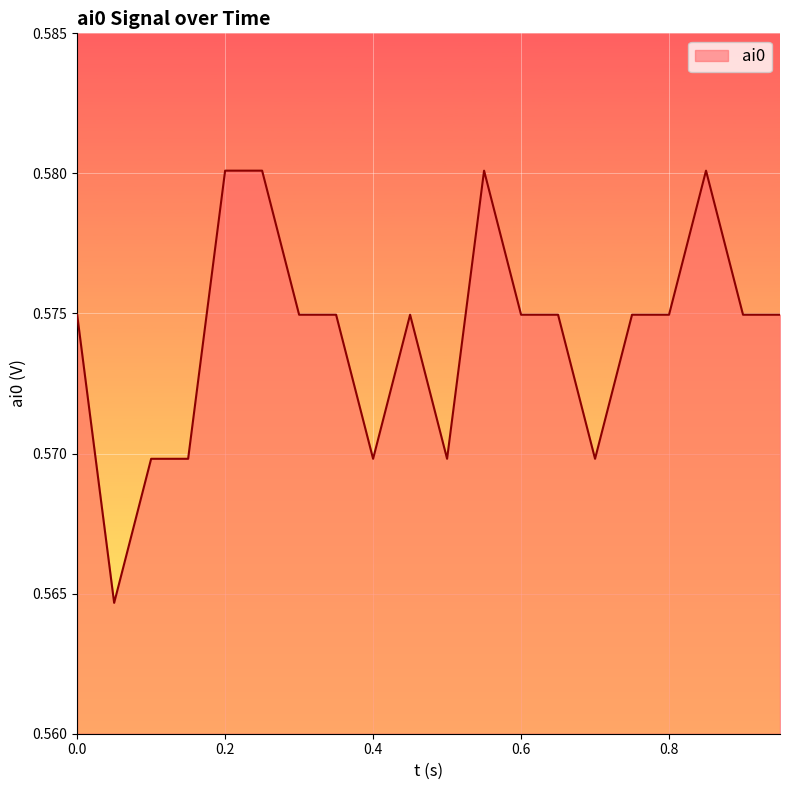

True or false: there are more than 1 points higher than both neighbors.

True